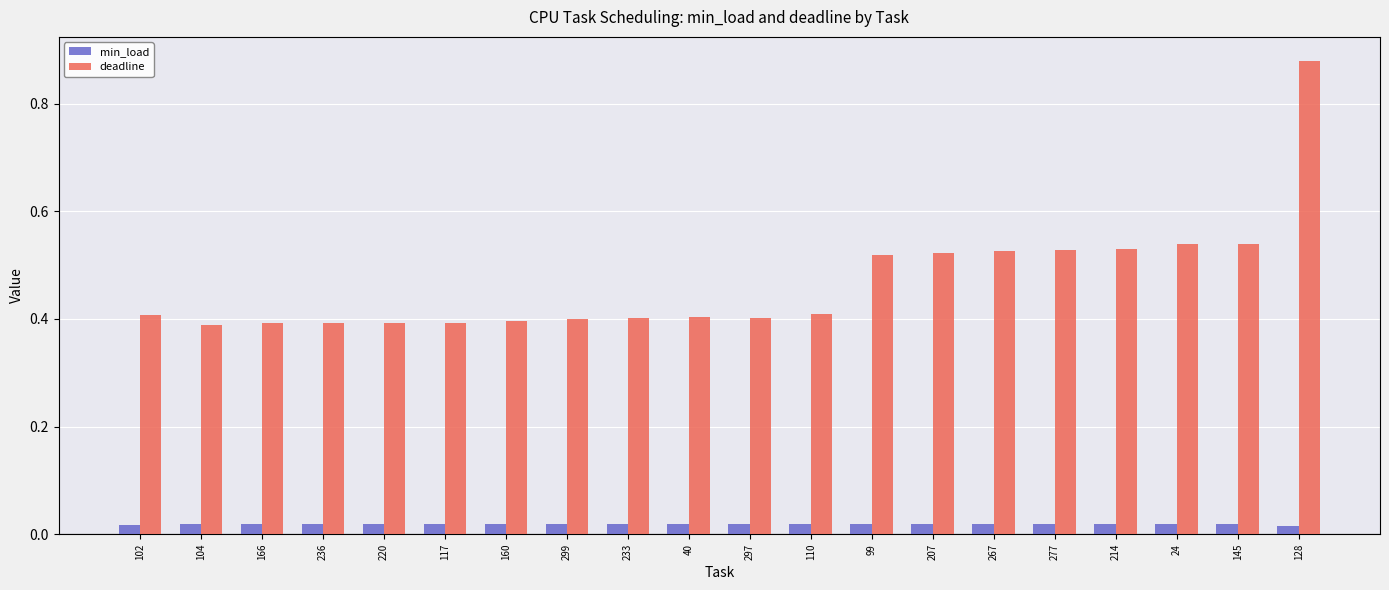

At which category is the sum across all series the highest?

128